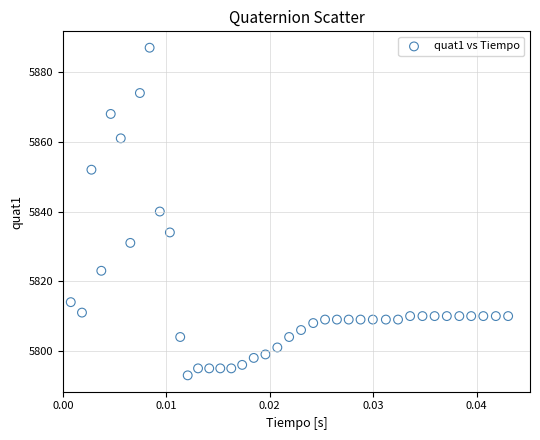

What is the range of Y values (max minus min)?

94